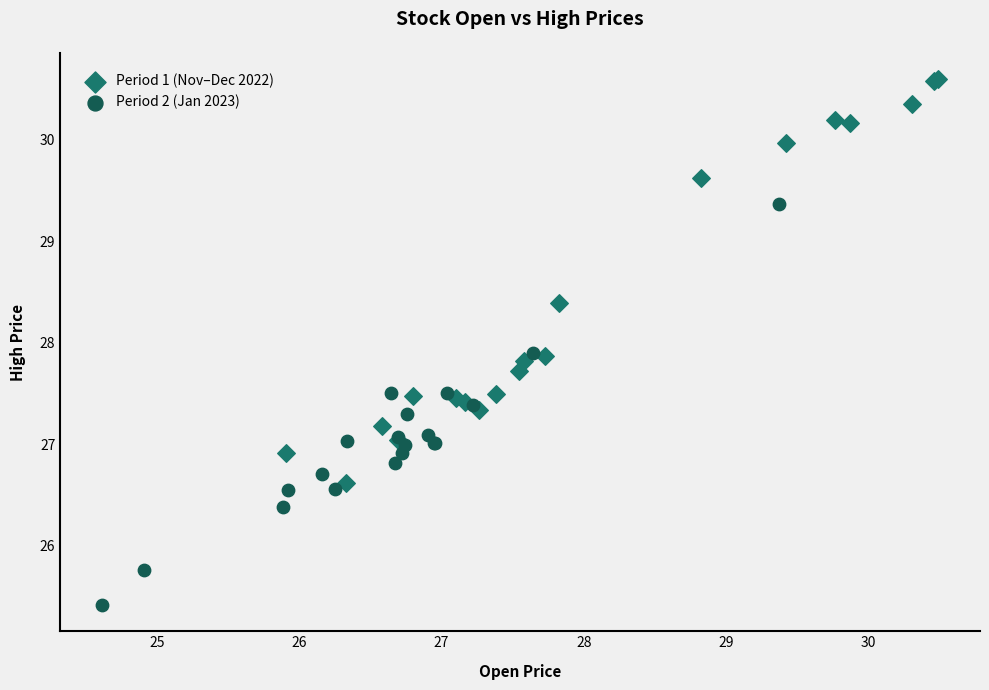

Which series contains the lowest Y value?

Period 2 (Jan 2023)